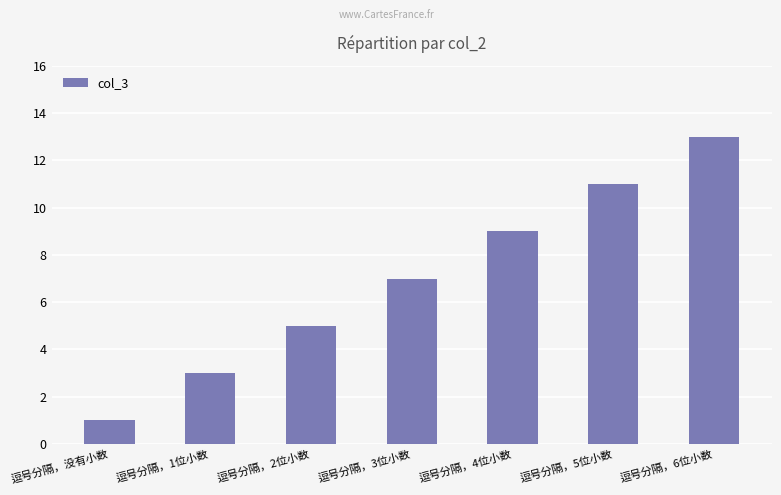

Where is the data nearest to the value 7?

逗号分隔，3位小数